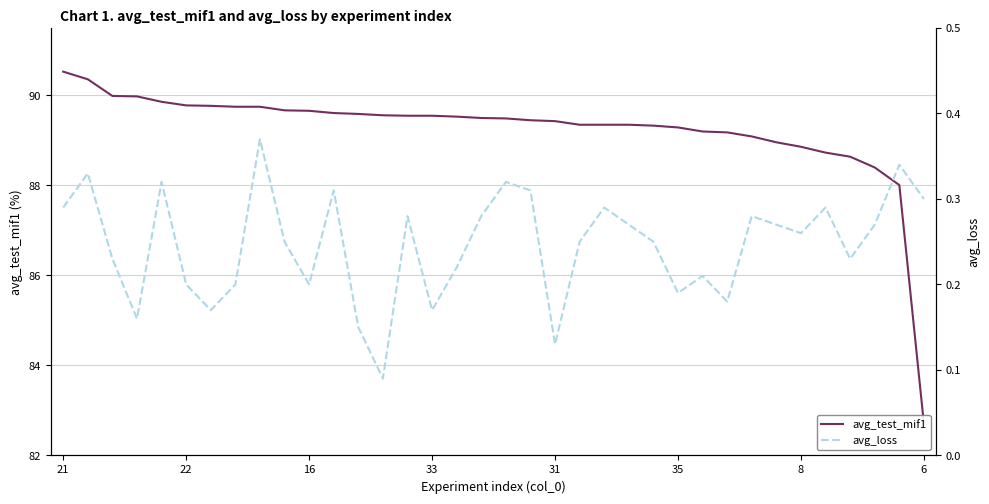

At which category is the sum across all series the highest?

21